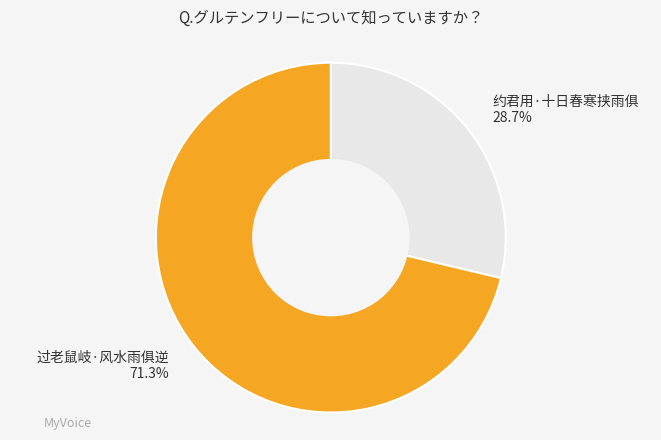

What is the smallest slice in the pie chart?

约君用·十日春寒挟雨俱